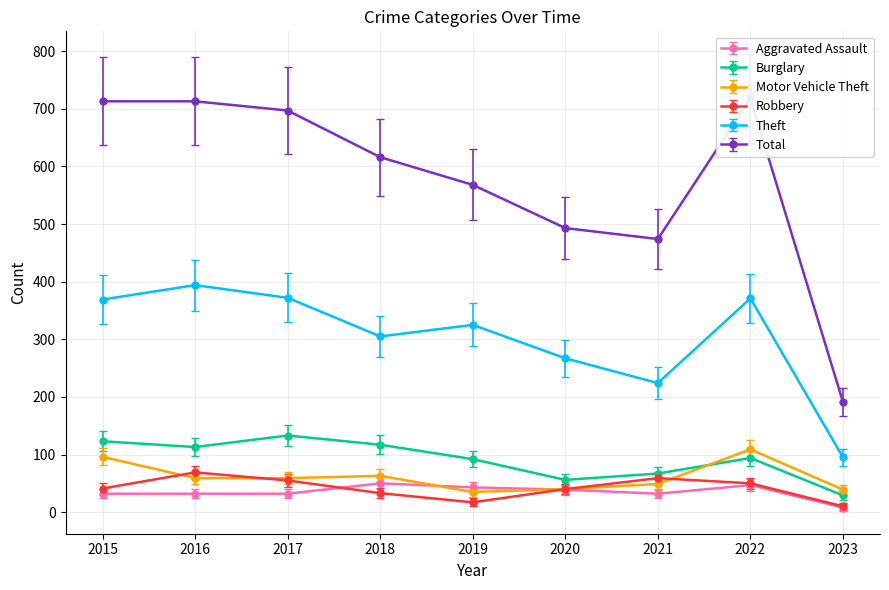

Reading left to right, extract all data points from this chart.

Aggravated Assault: 2015=32	2016=32	2017=32	2018=50	2019=43	2020=39	2021=32	2022=47	2023=8
Burglary: 2015=123	2016=113	2017=133	2018=117	2019=92	2020=56	2021=67	2022=94	2023=29
Motor Vehicle Theft: 2015=96	2016=59	2017=59	2018=63	2019=35	2020=40	2021=49	2022=109	2023=39
Robbery: 2015=41	2016=69	2017=55	2018=33	2019=17	2020=40	2021=59	2022=50	2023=10
Theft: 2015=369	2016=394	2017=372	2018=305	2019=325	2020=267	2021=224	2022=371	2023=95
Total: 2015=713	2016=713	2017=697	2018=616	2019=568	2020=493	2021=474	2022=718	2023=191